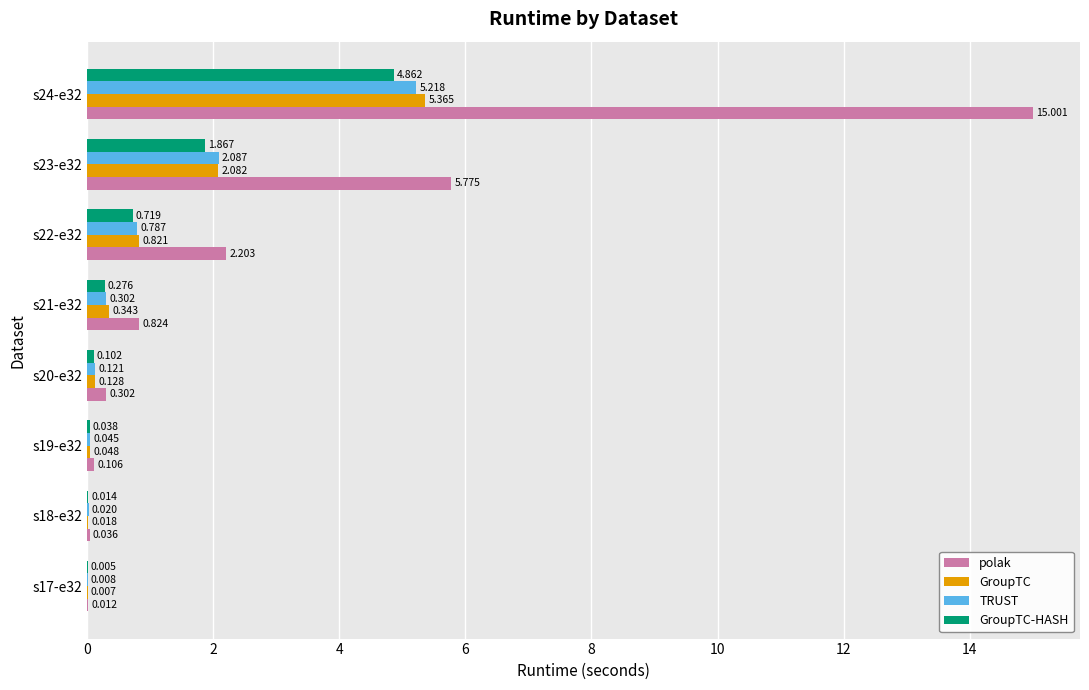

Which series changed the most between s23-e32 and s24-e32?

polak